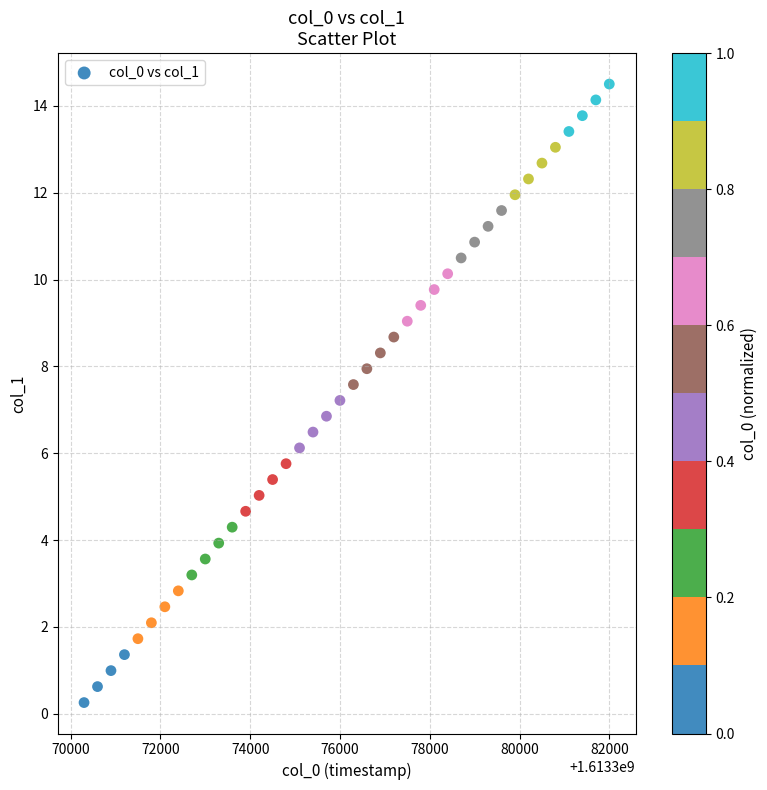

What is the range of Y values (max minus min)?

14.2